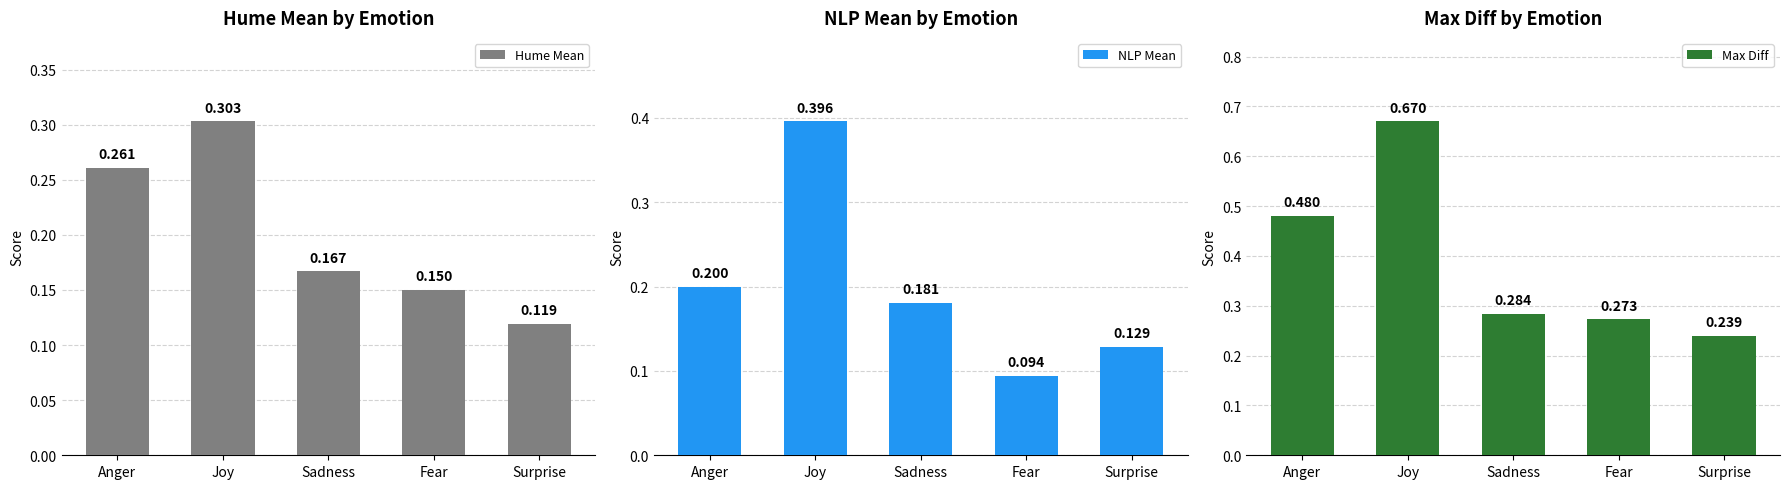

Which category has the highest value in the Max Diff series?

Joy